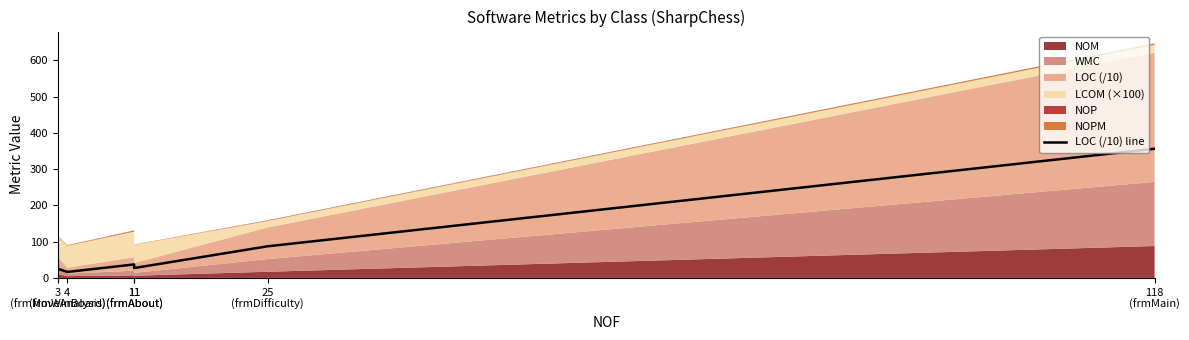

Reading right to left, what are all the values shown in this chart?

356.5	87.3	27.3	37.2	16.5	25.4